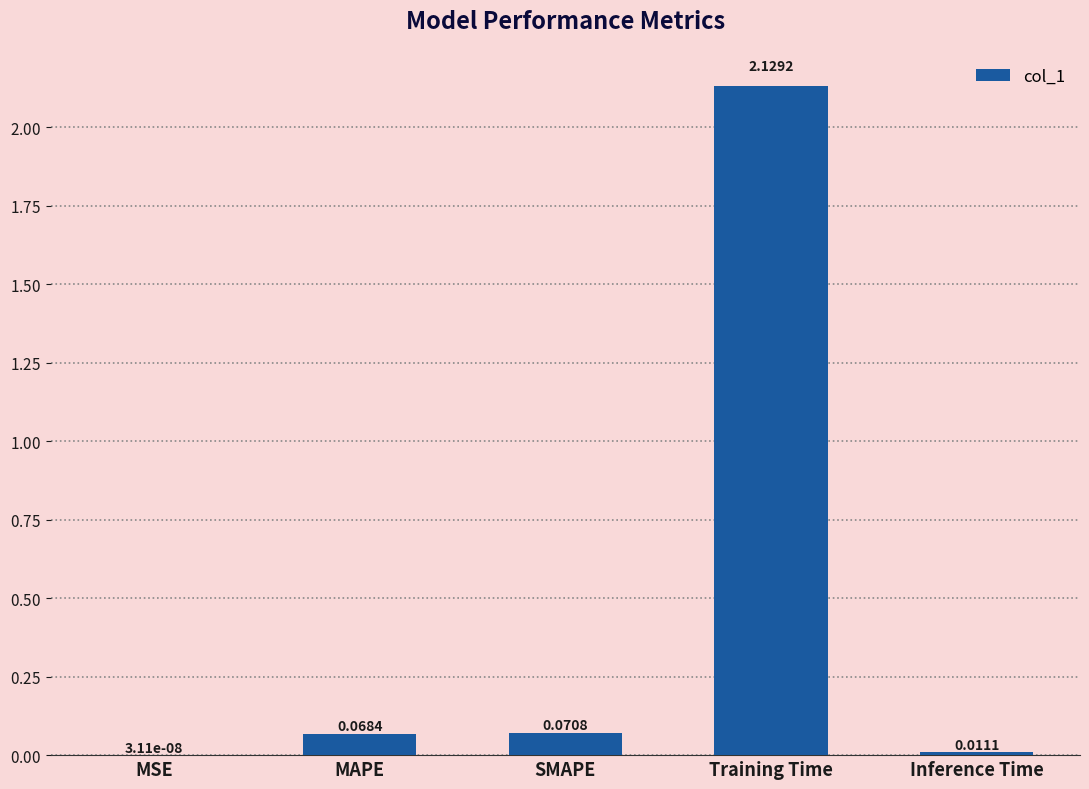

How many distinct data groups are displayed?

1